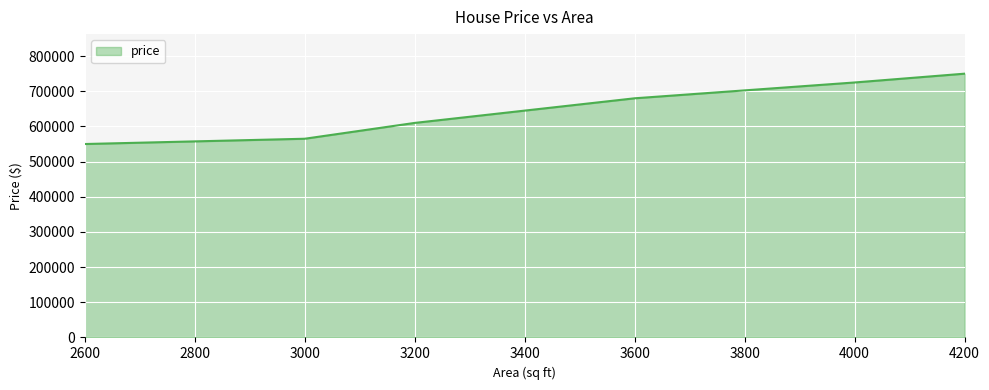

How many series are shown in this chart?

1